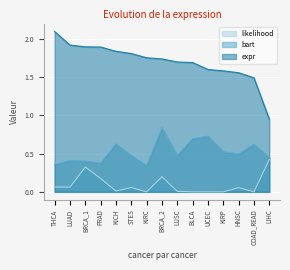

What is the difference between the likelihood values at BRCA_1 and KIRP?

0.3